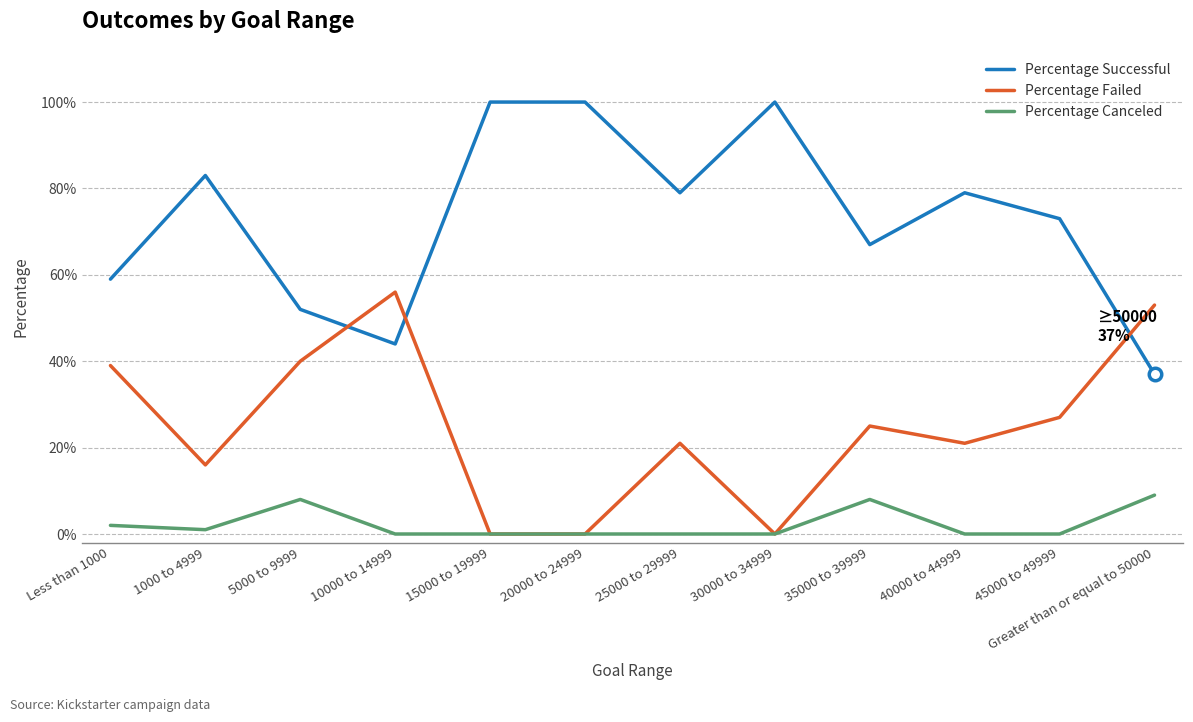

What is the difference between the maximum and minimum values in the Percentage Failed series?

0.6